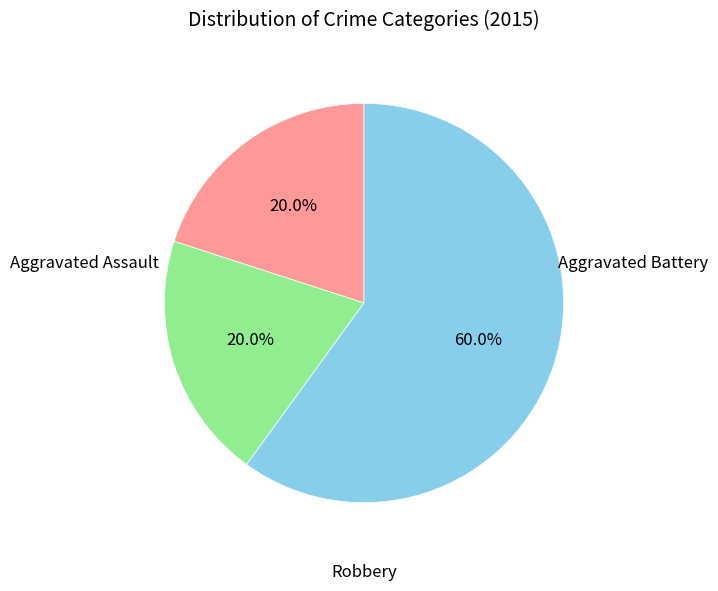

Is there a majority slice in this chart?

Yes